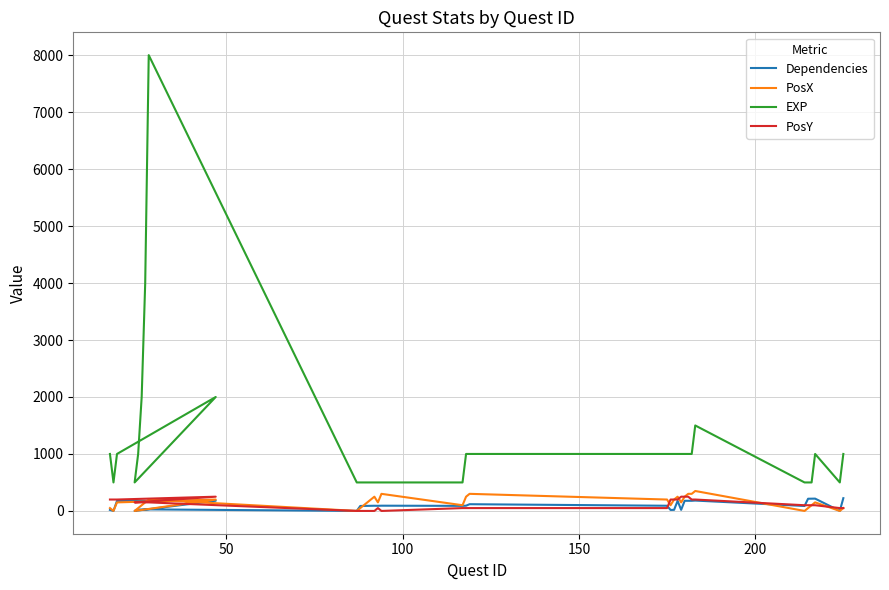

How many intersections are there between Dependencies and PosY?

4